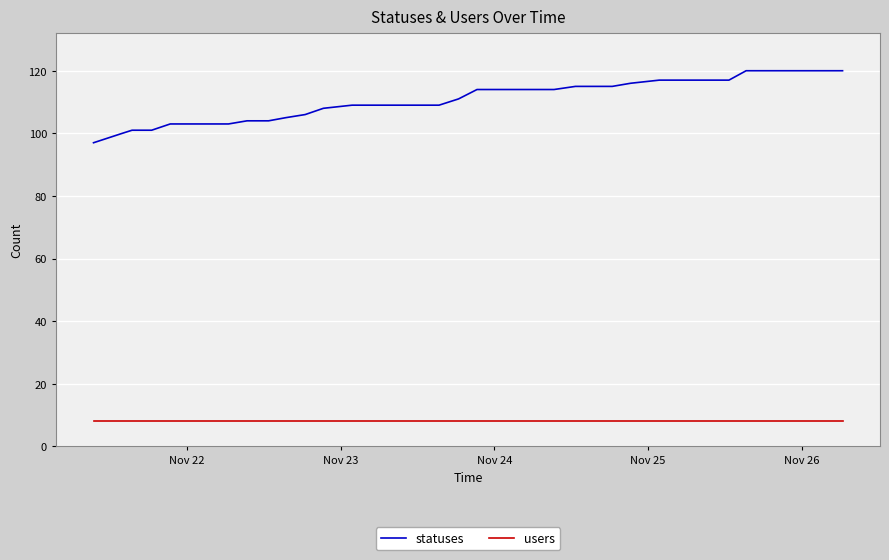

Rank the series by their maximum value, from lowest to highest.

users, statuses